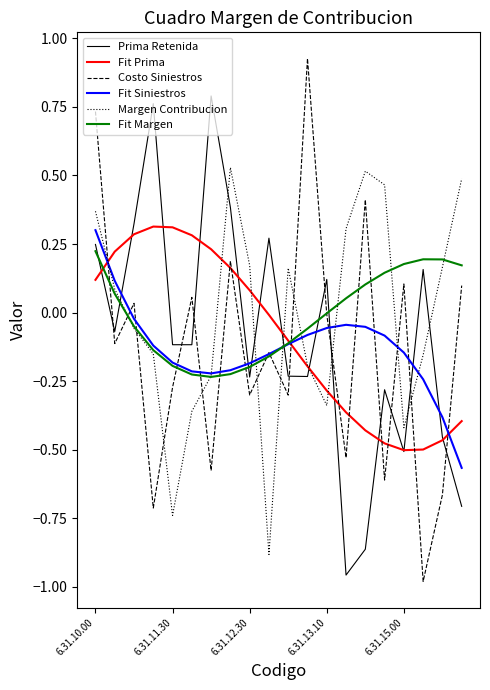

How many series are shown in this chart?

6